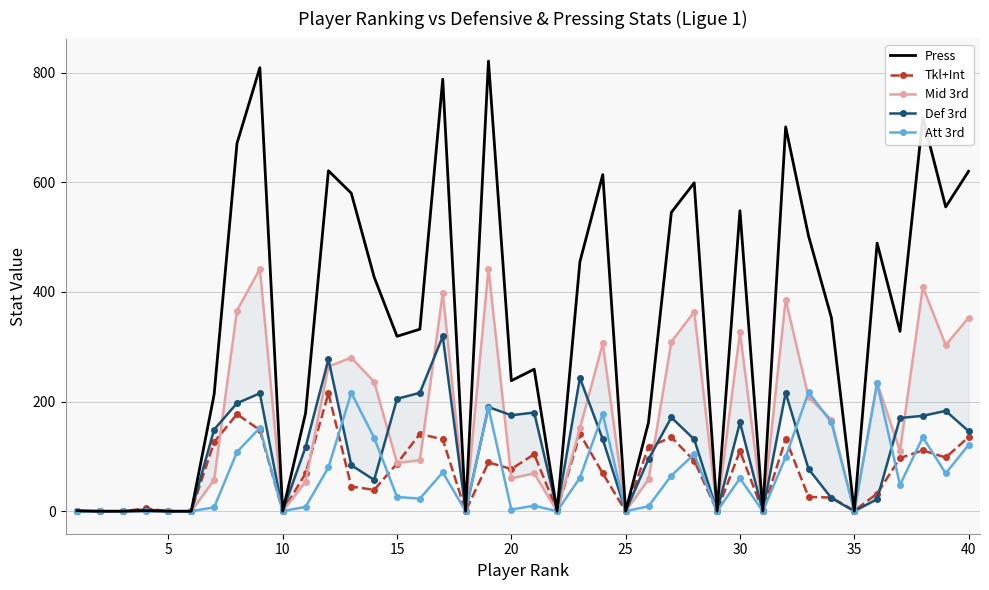

True or false: Def 3rd and Tkl+Int cross at least once.

True